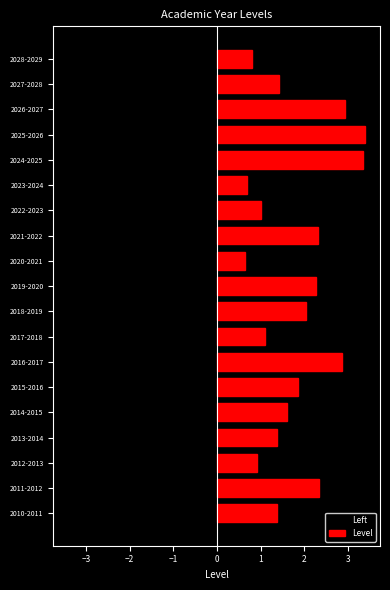

Between 2014-2015 and 2022-2023, which series saw the biggest shift?

Left